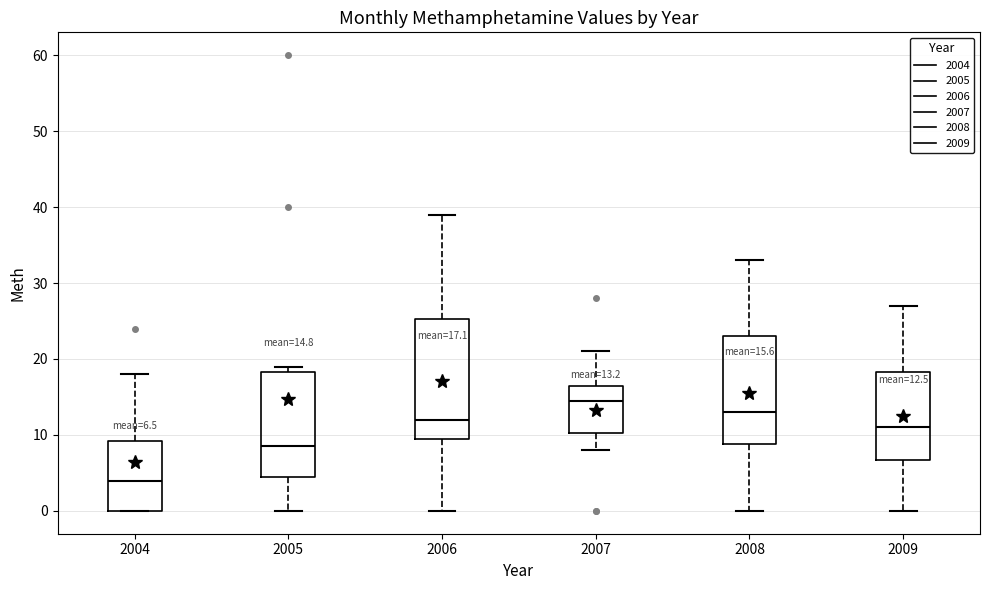

Which box is the tallest, from its lower edge to its upper edge?

2006